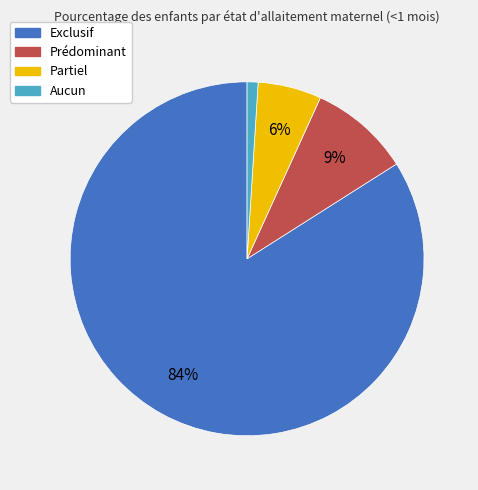

Count the number of slices in the pie.

4